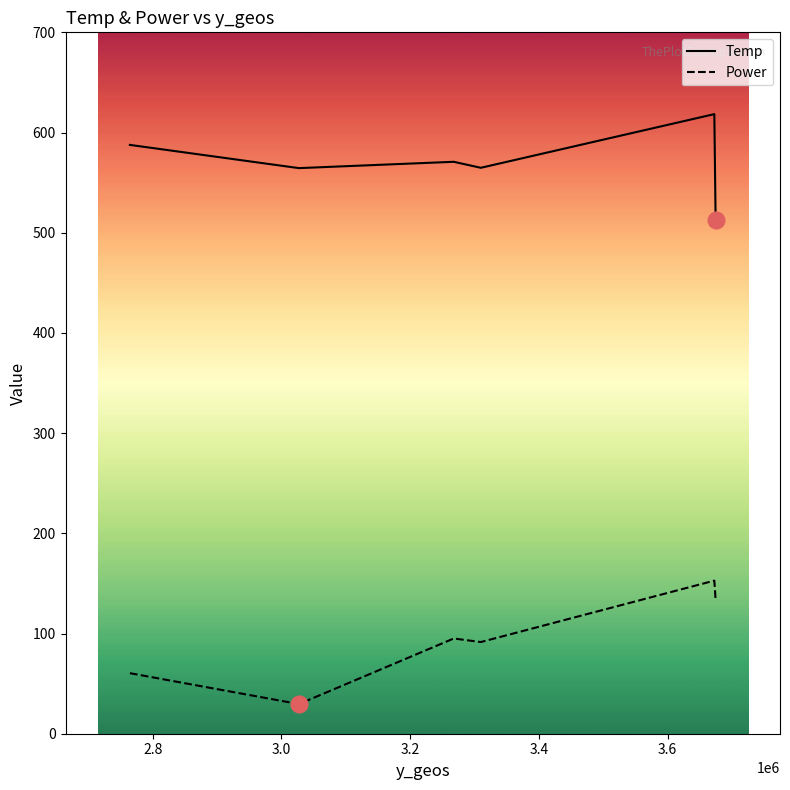

List the series in order of their peak value, highest first.

Temp, Power